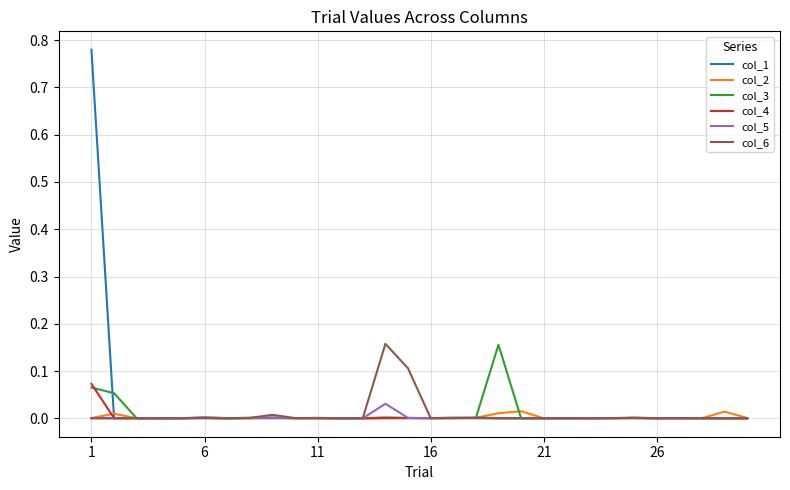

True or false: col_2 has more than 0 points higher than both neighbors.

True